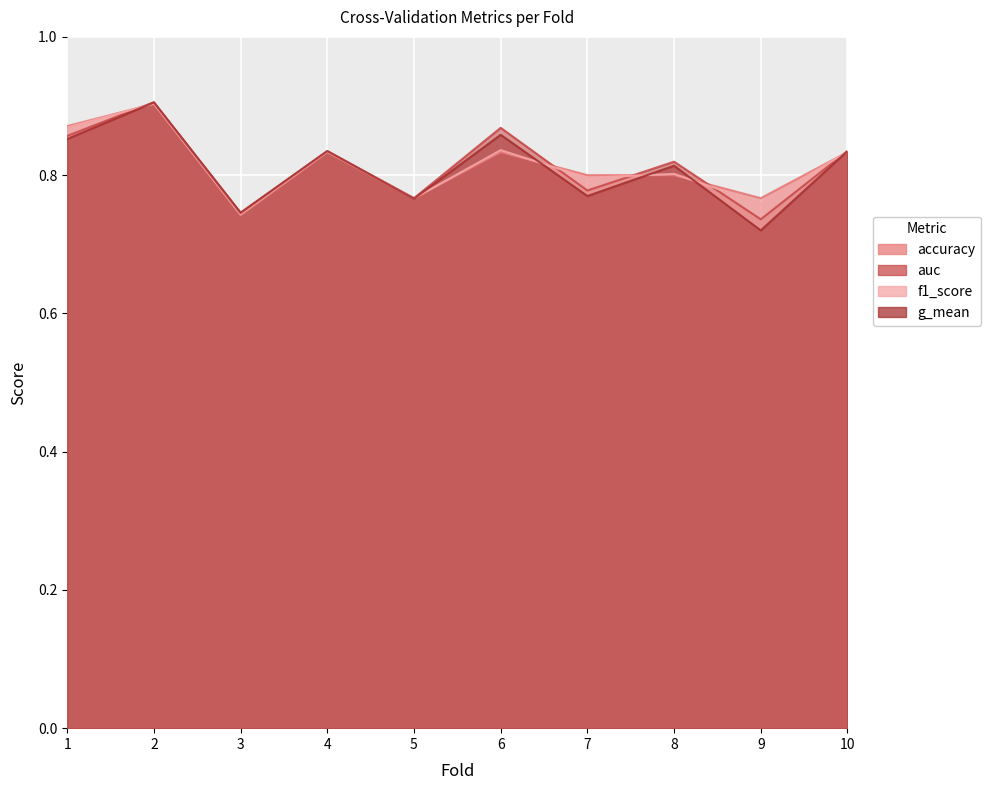

At which category is the sum across all series the highest?

2